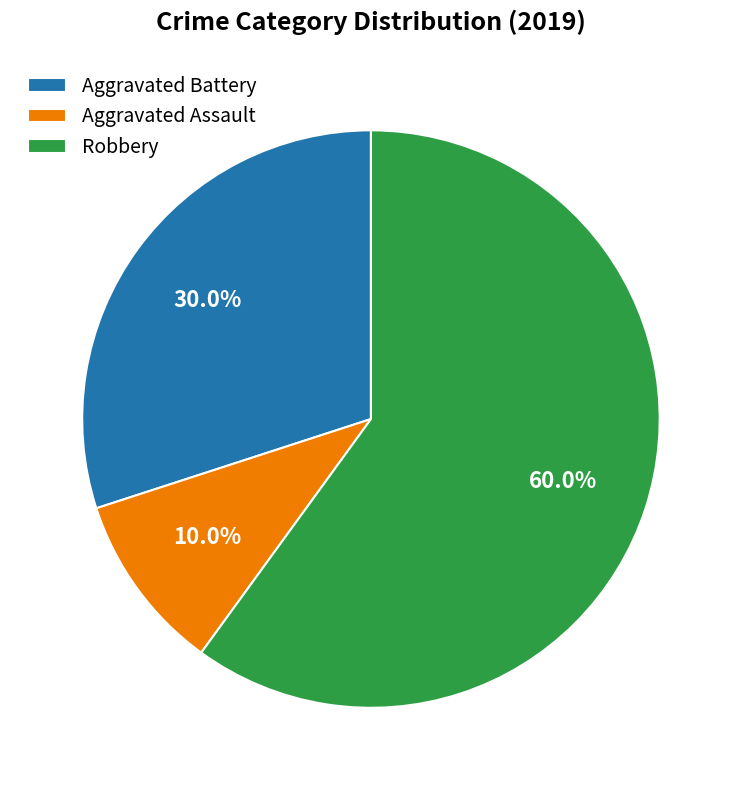

Which slice is the largest?

Robbery